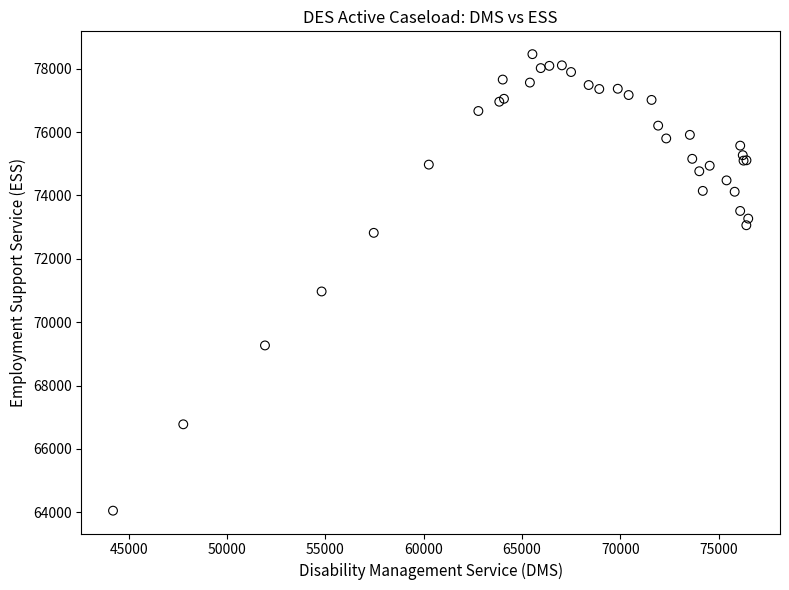

What Y value in the scatter plot is closest to 71256?

70971